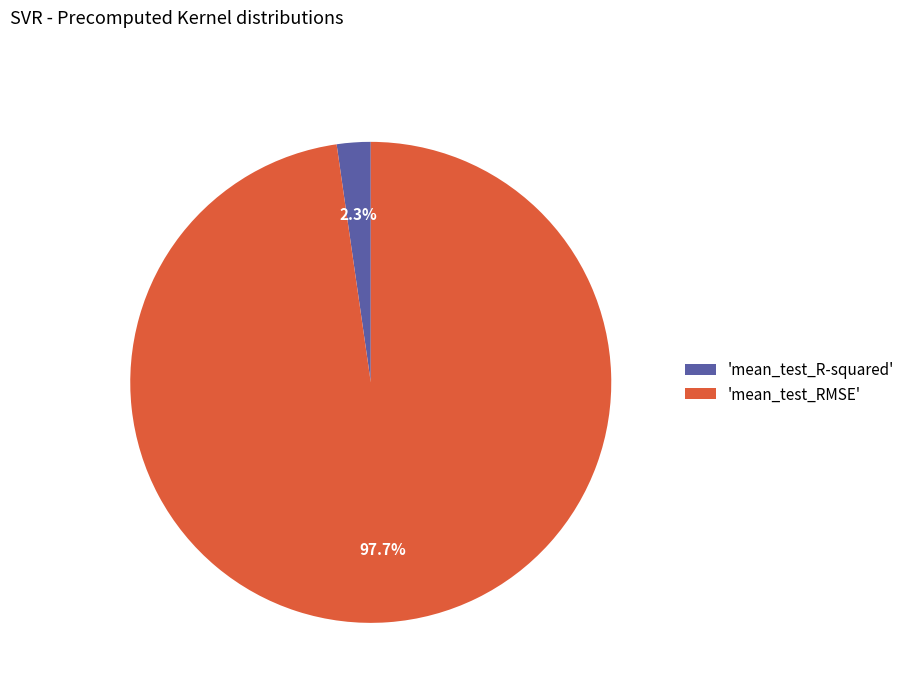

What percentage do 'mean_test_R-squared' and 'mean_test_RMSE' together represent?

100.0%